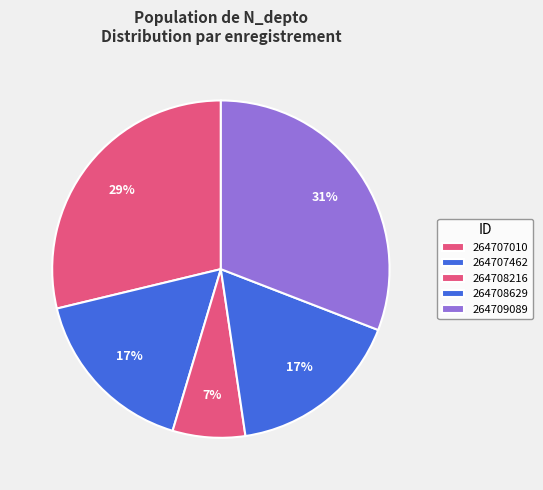

What is the smallest slice in the pie chart?

264708216